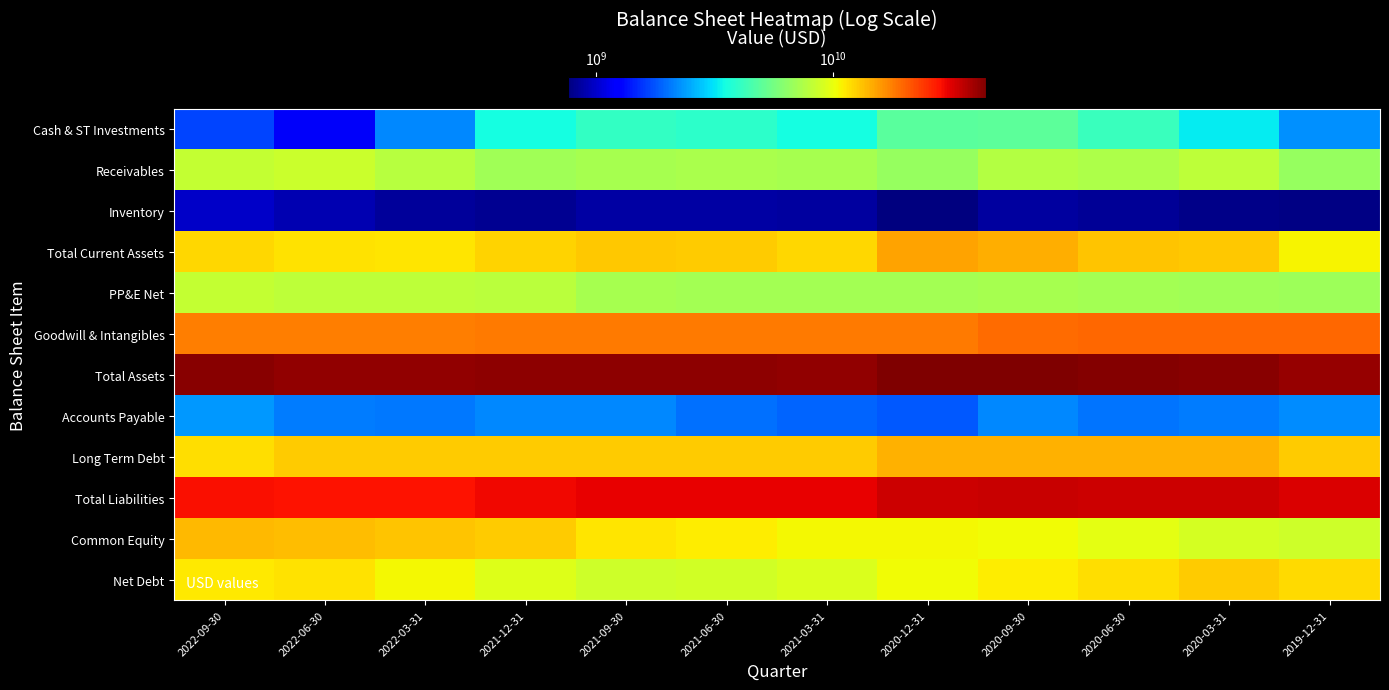

Reading right to left, transcribe all the data shown in this chart.

Cash & ST Investments: 2019-12-31=2245000000	2020-03-31=3278000000	2020-06-30=4178000000	2020-09-30=4995000000	2020-12-31=4907000000	2021-03-31=3517000000	2021-06-30=3941000000	2021-09-30=4055000000	2021-12-31=3530000000	2022-03-31=2174000000	2022-06-30=1169000000	2022-09-30=1666000000
Receivables: 2019-12-31=6660000000	2020-03-31=8054000000	2020-06-30=7449000000	2020-09-30=7681000000	2020-12-31=6641000000	2021-03-31=7229000000	2021-06-30=7328000000	2021-09-30=7264000000	2021-12-31=6959000000	2022-03-31=7831000000	2022-06-30=8598000000	2022-09-30=8366000000
Inventory: 2019-12-31=783000000	2020-03-31=785000000	2020-06-30=832000000	2020-09-30=853000000	2020-12-31=759000000	2021-03-31=860000000	2021-06-30=863000000	2021-09-30=872000000	2021-12-31=811000000	2022-03-31=838000000	2022-06-30=909000000	2022-09-30=989000000
Total Current Assets: 2019-12-31=10685000000	2020-03-31=13128000000	2020-06-30=13179000000	2020-09-30=14552000000	2020-12-31=15344000000	2021-03-31=12253000000	2021-06-30=12762000000	2021-09-30=12928000000	2021-12-31=12426000000	2022-03-31=11556000000	2022-06-30=11637000000	2022-09-30=12298000000
PP&E Net: 2019-12-31=6912000000	2020-03-31=6956000000	2020-06-30=7063000000	2020-09-30=7187000000	2020-12-31=7071000000	2021-03-31=7093000000	2021-06-30=7164000000	2021-09-30=7277000000	2021-12-31=7894000000	2022-03-31=8017000000	2022-06-30=8125000000	2022-09-30=8325000000
Goodwill & Intangibles: 2019-12-31=19748000000	2020-03-31=19672000000	2020-06-30=19616000000	2020-09-30=19555000000	2020-12-31=18301000000	2021-03-31=18250000000	2021-06-30=18198000000	2021-09-30=18145000000	2021-12-31=18093000000	2022-03-31=18056000000	2022-06-30=18001000000	2022-09-30=17949000000
Total Assets: 2019-12-31=41089000000	2020-03-31=43203000000	2020-06-30=43475000000	2020-09-30=44772000000	2020-12-31=44469000000	2021-03-31=41423000000	2021-06-30=42142000000	2021-09-30=42346000000	2021-12-31=42579000000	2022-03-31=41903000000	2022-06-30=41914000000	2022-09-30=42733000000
Accounts Payable: 2019-12-31=2226000000	2020-03-31=2071000000	2020-06-30=2006000000	2020-09-30=2197000000	2020-12-31=1806000000	2021-03-31=1895000000	2021-06-30=2001000000	2021-09-30=2184000000	2021-12-31=2197000000	2022-03-31=2050000000	2022-06-30=2098000000	2022-09-30=2335000000
Long Term Debt: 2019-12-31=12770000000	2020-03-31=14299000000	2020-06-30=14259000000	2020-09-30=14260000000	2020-12-31=14261000000	2021-03-31=12764000000	2021-06-30=12764000000	2021-09-30=12774000000	2021-12-31=12777000000	2022-03-31=12825000000	2022-06-30=12834000000	2022-09-30=11803000000
Total Liabilities: 2019-12-31=32270000000	2020-03-31=34141000000	2020-06-30=33763000000	2020-09-30=34305000000	2020-12-31=33890000000	2021-03-31=30898000000	2021-06-30=30970000000	2021-09-30=30929000000	2021-12-31=29653000000	2022-03-31=28616000000	2022-06-30=28263000000	2022-09-30=28790000000
Common Equity: 2019-12-31=8819000000	2020-03-31=9062000000	2020-06-30=9712000000	2020-09-30=10467000000	2020-12-31=10579000000	2021-03-31=10525000000	2021-06-30=11172000000	2021-09-30=11417000000	2021-12-31=12926000000	2022-03-31=13287000000	2022-06-30=13651000000	2022-09-30=13943000000
Net Debt: 2019-12-31=11973000000	2020-03-31=12811000000	2020-06-30=11884000000	2020-09-30=11071000000	2020-12-31=10359000000	2021-03-31=9289000000	2021-06-30=8829000000	2021-09-30=8725000000	2021-12-31=9537000000	2022-03-31=10658000000	2022-06-30=11679000000	2022-09-30=11206000000